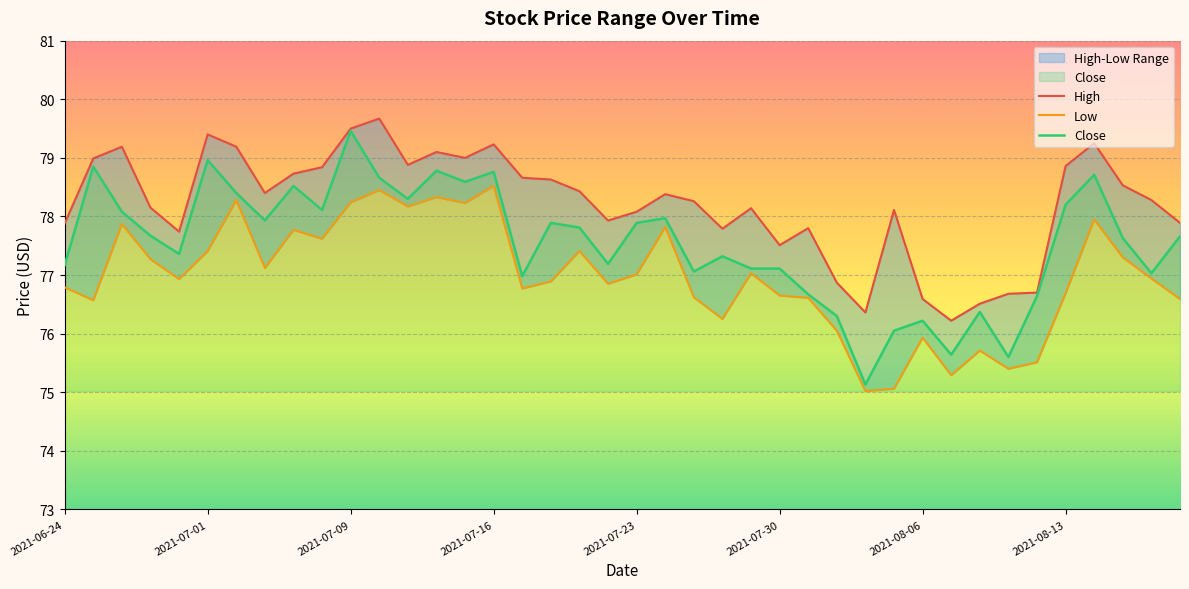

True or false: Low has a value of 76.9 at 2021-08-18.

True